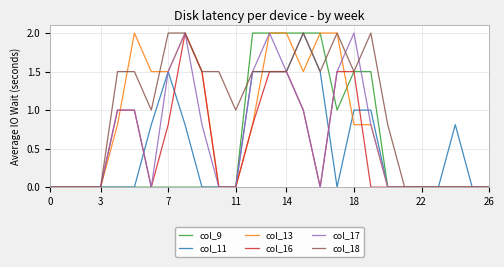

What is the greatest value displayed?

2.0